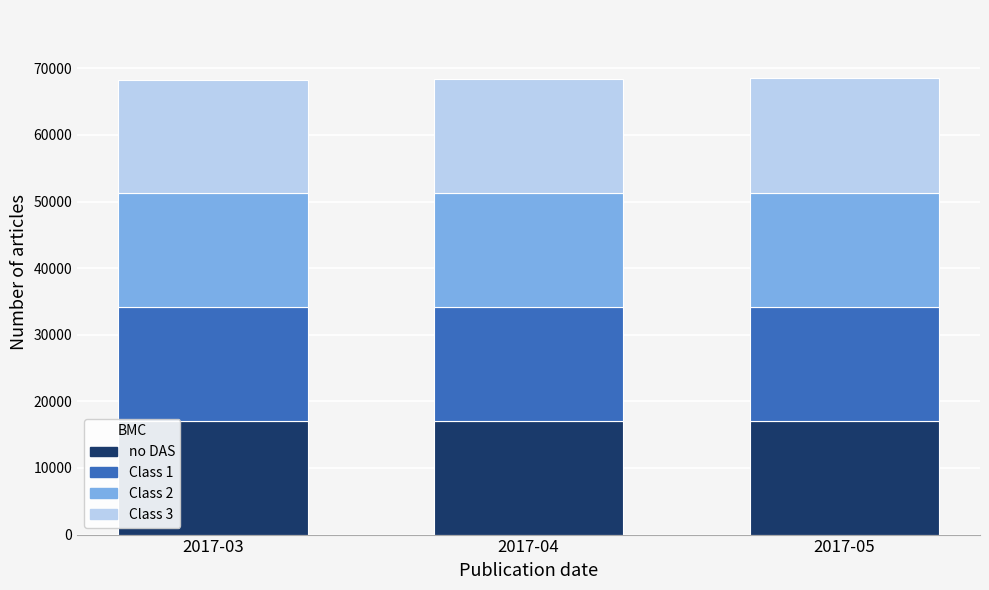

The value of no DAS at 2017-03 is 3664. True or false?

False